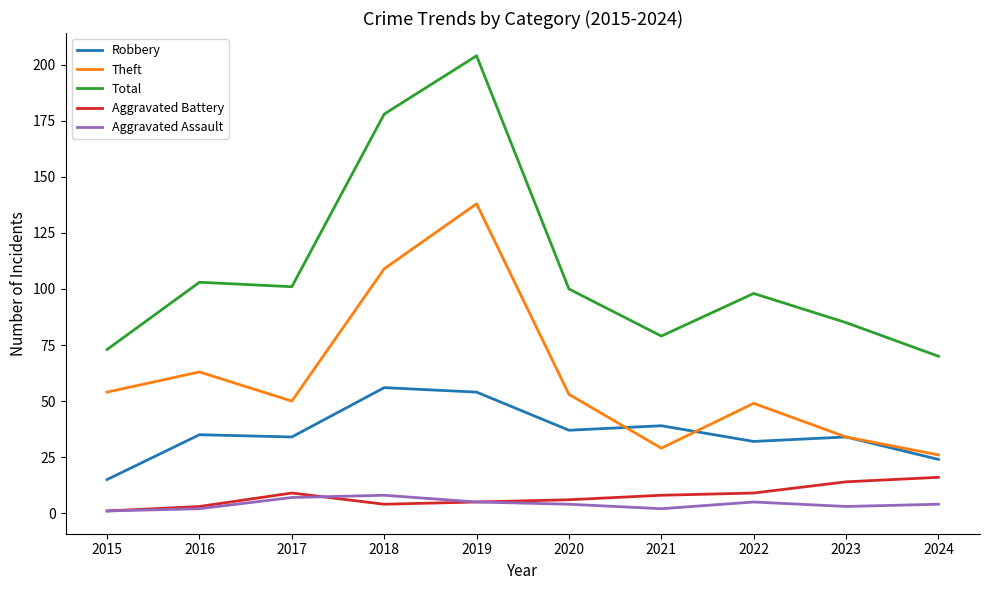

Which series changed the most between 2015 and 2022?

Total